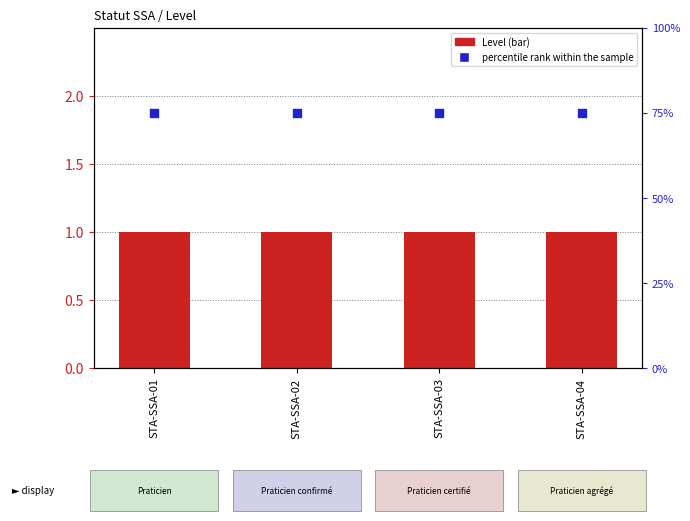

Which series has the widest spread of Y values?

Level